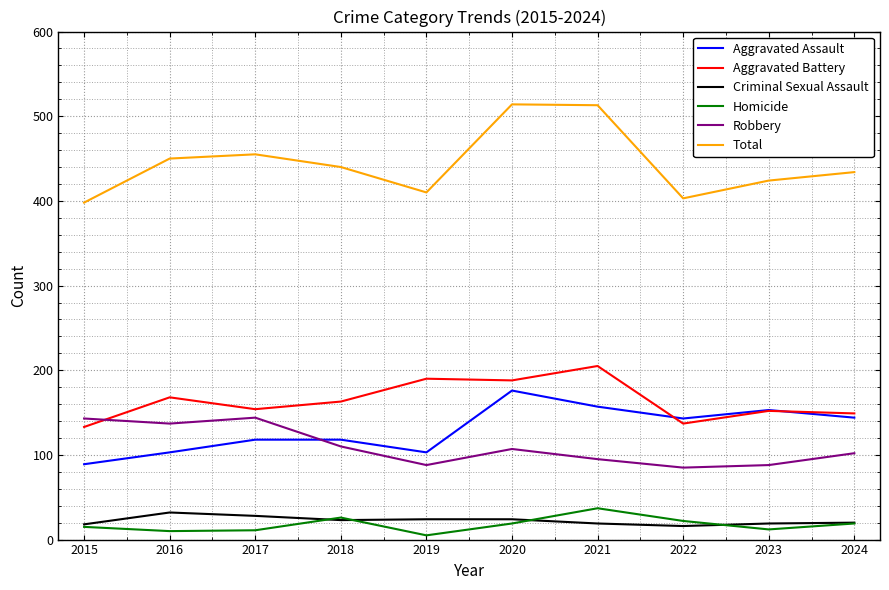

Where do Robbery and Aggravated Battery first cross each other?

2015 and 2016